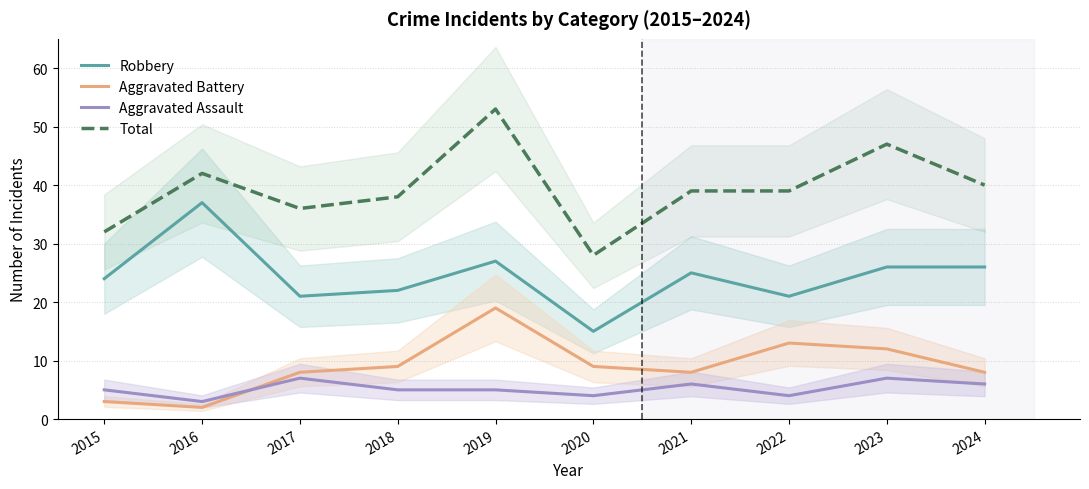

At which label is Aggravated Assault closest to 5?

2015